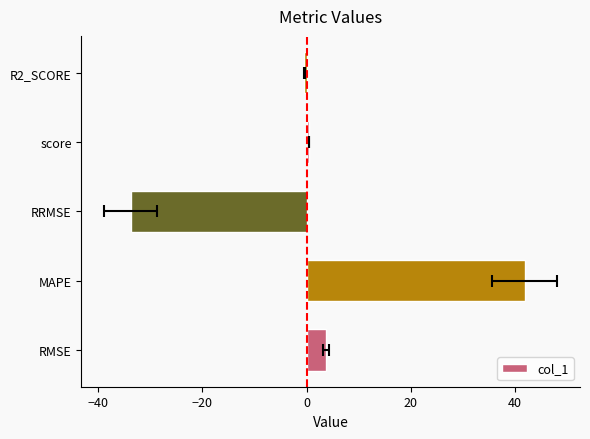

What is the average value?

2.4